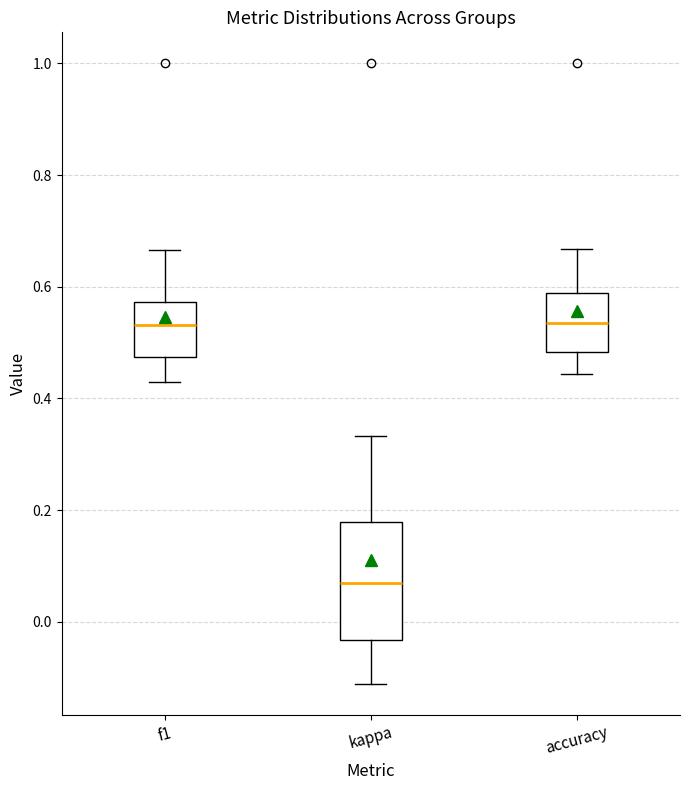

Reading left to right, read every box against the y-axis: the position of its median line, the range the box covers, and the ends of its whiskers. The values are not printed on the chart, so give them approximately, as read against the axis.

f1: median 0.54, box 0.48 to 0.58, whiskers 0.42 to 0.66
kappa: median 0.06, box -0.04 to 0.18, whiskers -0.12 to 0.34
accuracy: median 0.54, box 0.48 to 0.58, whiskers 0.44 to 0.66